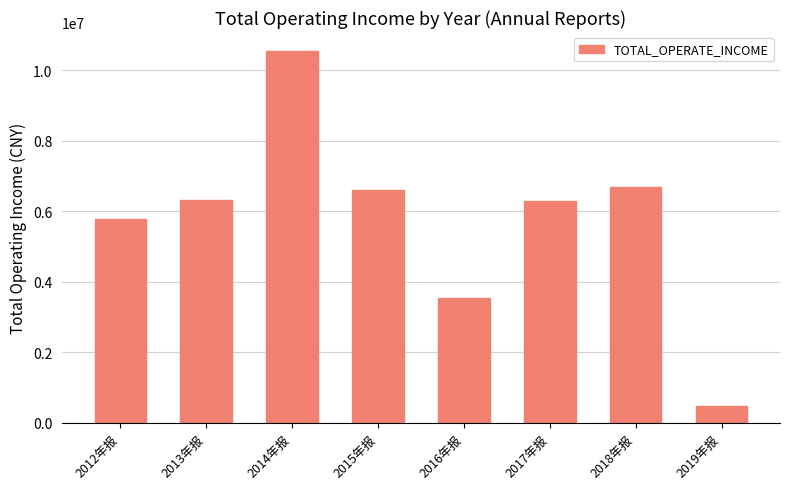

At which category does the chart reach its minimum across all series?

2019年报